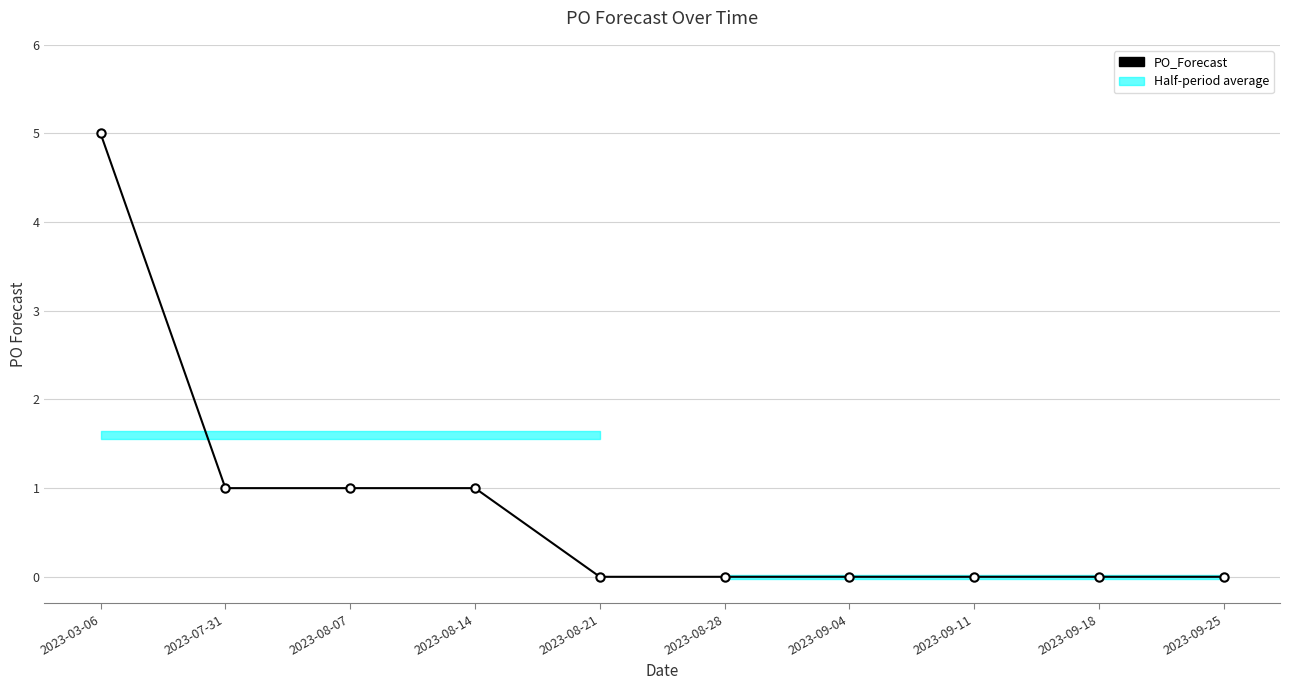

How many values are between 0 and 1?

9